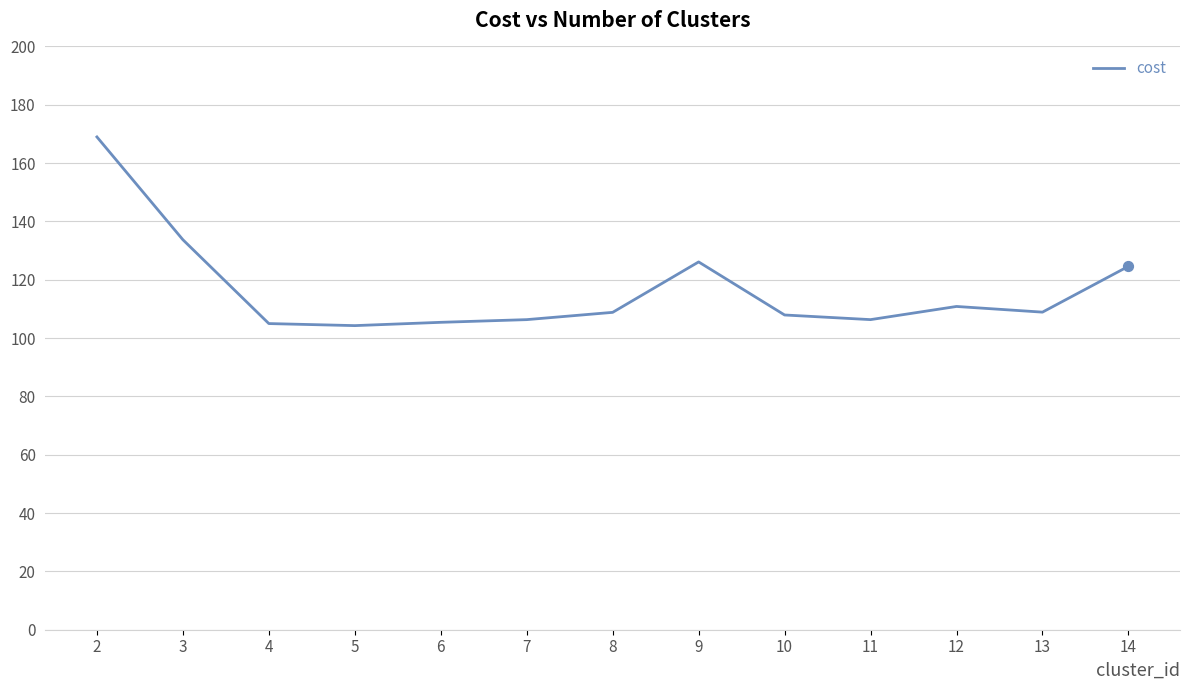

Which has a higher value, 8 or 7?

8